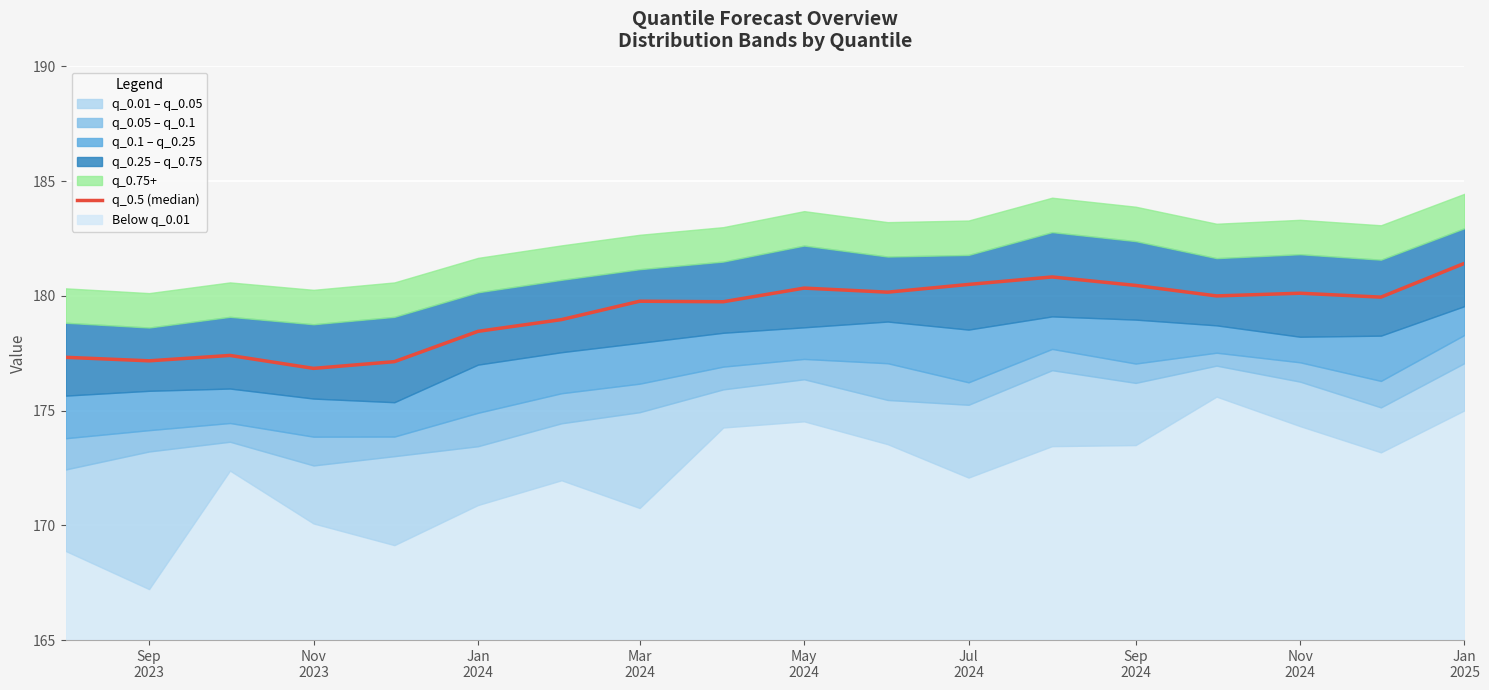

Does the chart display data point markers on the line(s)?

No